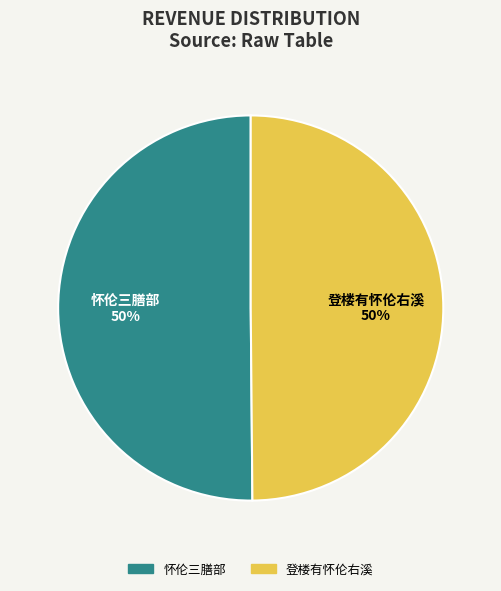

The 怀伦三膳部 slice represents 50% of the pie. True or false?

True